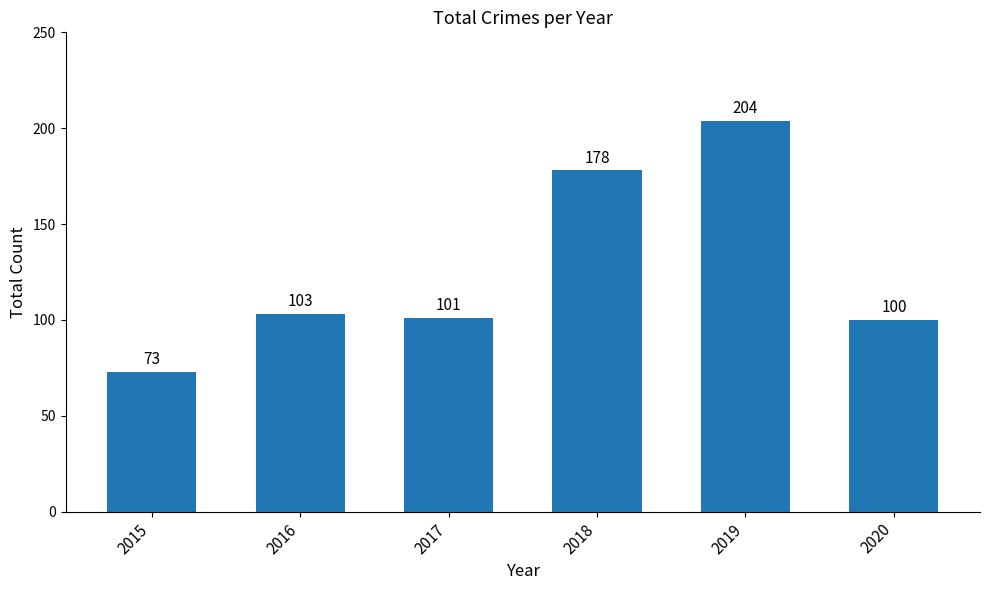

List the labels in order of value, smallest first.

2015, 2020, 2017, 2016, 2018, 2019